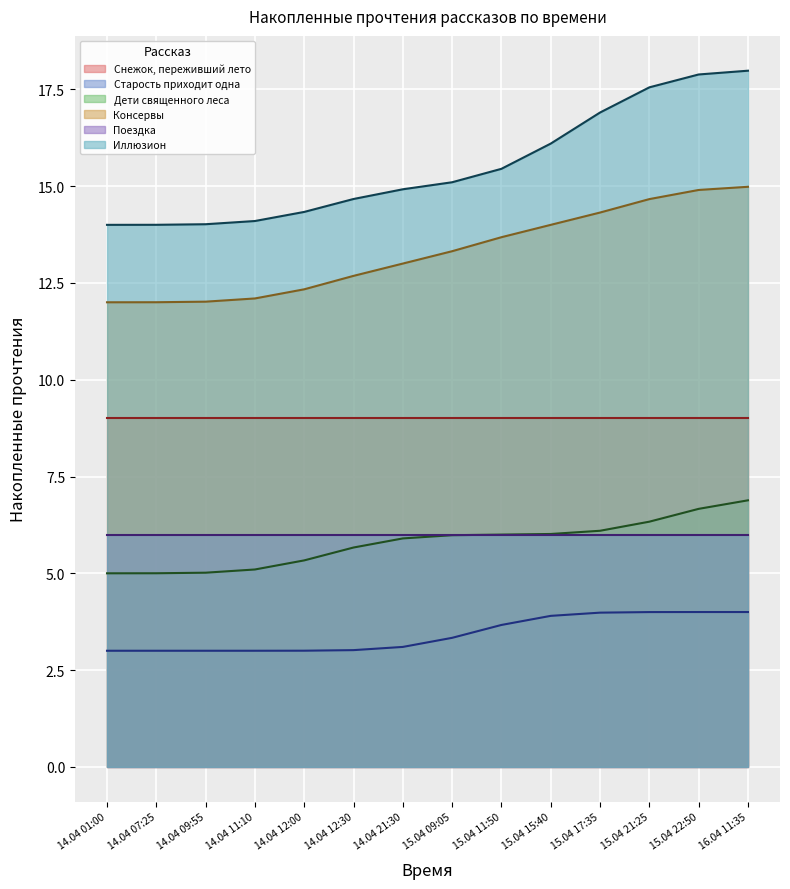

What is the average value of the Дети священного леса series?

5.8